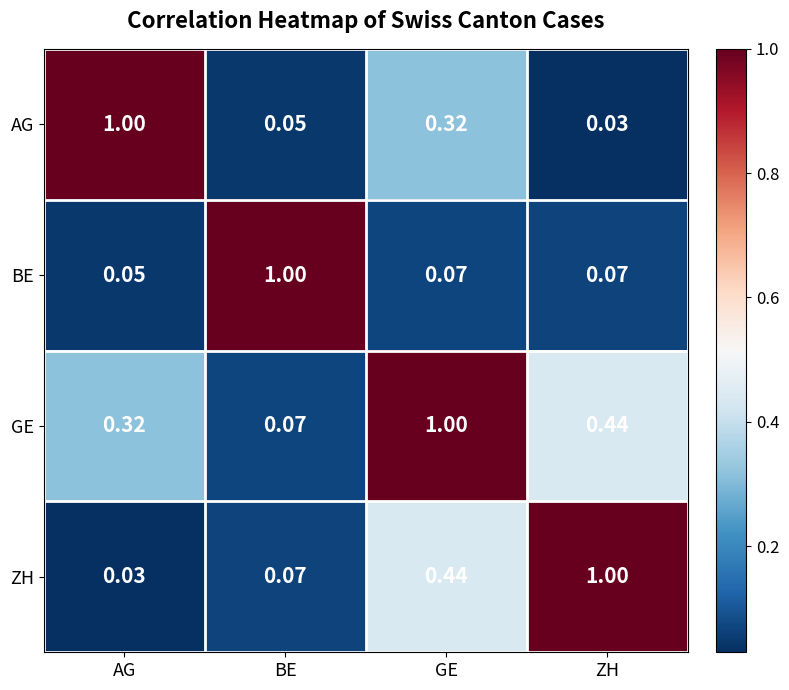

Rank the series by their average value, from lowest to highest.

BE, AG, ZH, GE